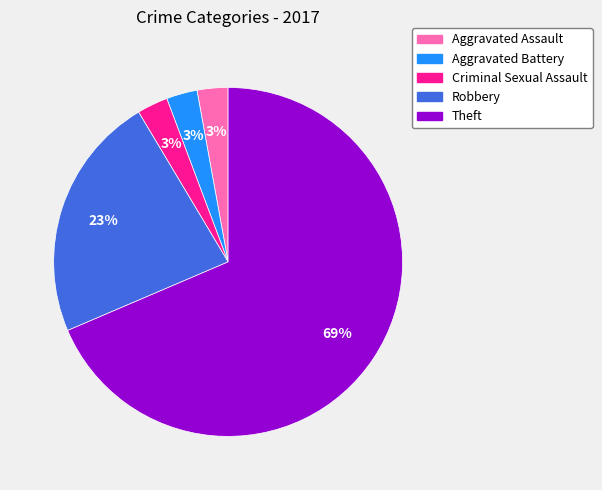

Does any single category account for the majority?

Yes